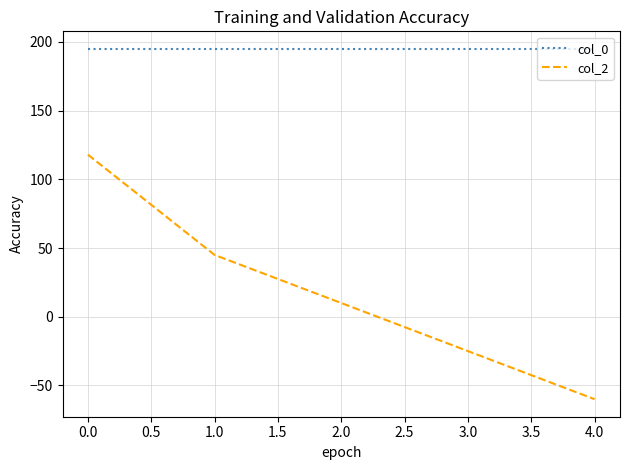

At 1.0, list the series in order from largest to smallest.

col_0, col_2